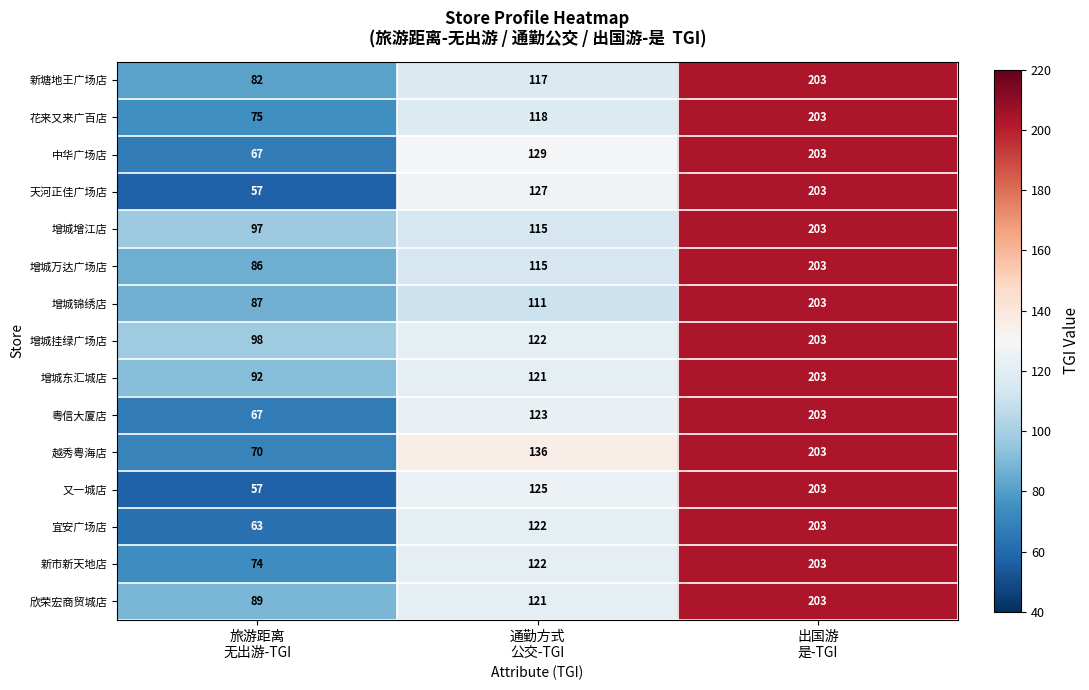

What is the highest value of the 粤信大厦店 series?

203